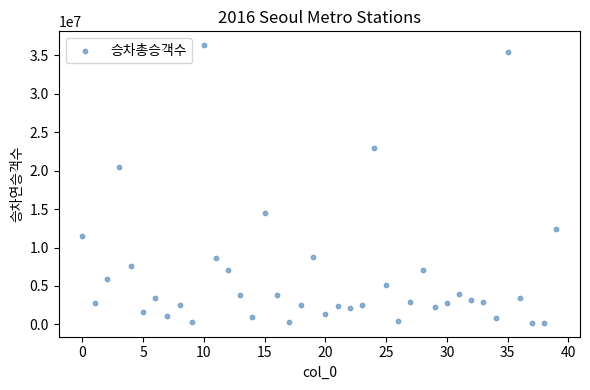

What Y value in the scatter plot is closest to 18256199?

20448905